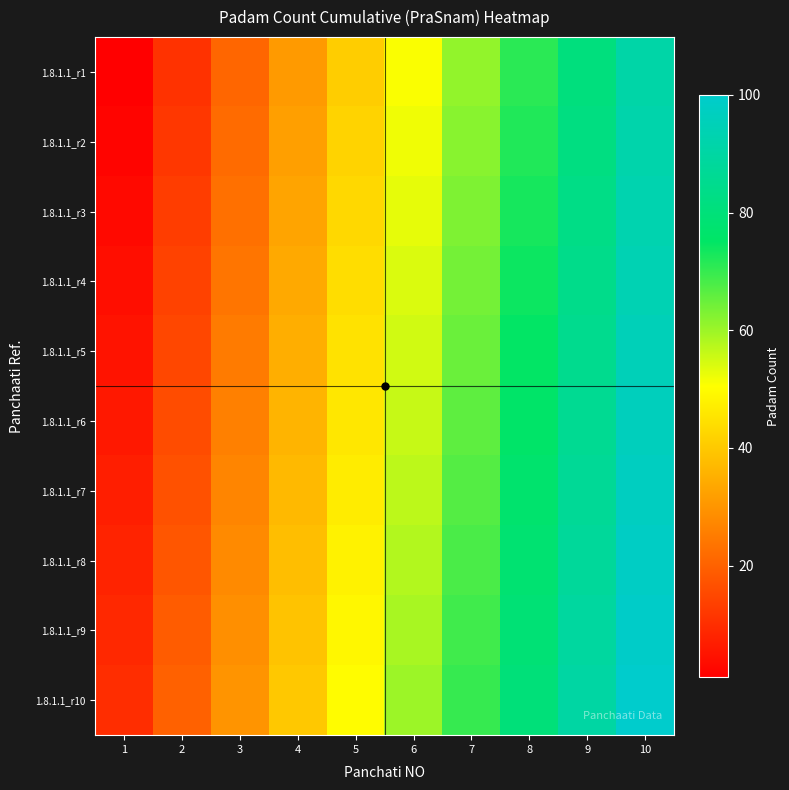

Reading right to left, what are all the values shown in this chart?

1.8.1.1_r1: 10=91	9=81	8=71	7=61	6=51	5=41	4=31	3=21	2=11	1=1
1.8.1.1_r2: 10=92	9=82	8=72	7=62	6=52	5=42	4=32	3=22	2=12	1=2
1.8.1.1_r3: 10=93	9=83	8=73	7=63	6=53	5=43	4=33	3=23	2=13	1=3
1.8.1.1_r4: 10=94	9=84	8=74	7=64	6=54	5=44	4=34	3=24	2=14	1=4
1.8.1.1_r5: 10=95	9=85	8=75	7=65	6=55	5=45	4=35	3=25	2=15	1=5
1.8.1.1_r6: 10=96	9=86	8=76	7=66	6=56	5=46	4=36	3=26	2=16	1=6
1.8.1.1_r7: 10=97	9=87	8=77	7=67	6=57	5=47	4=37	3=27	2=17	1=7
1.8.1.1_r8: 10=98	9=88	8=78	7=68	6=58	5=48	4=38	3=28	2=18	1=8
1.8.1.1_r9: 10=99	9=89	8=79	7=69	6=59	5=49	4=39	3=29	2=19	1=9
1.8.1.1_r10: 10=100	9=90	8=80	7=70	6=60	5=50	4=40	3=30	2=20	1=10